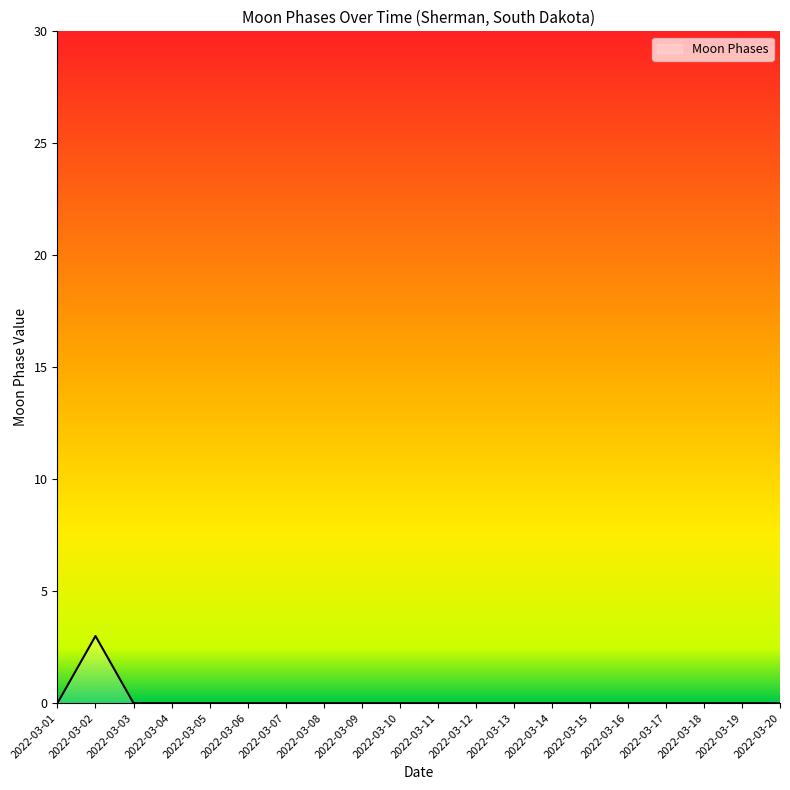

What is the difference between the maximum and minimum values?

3